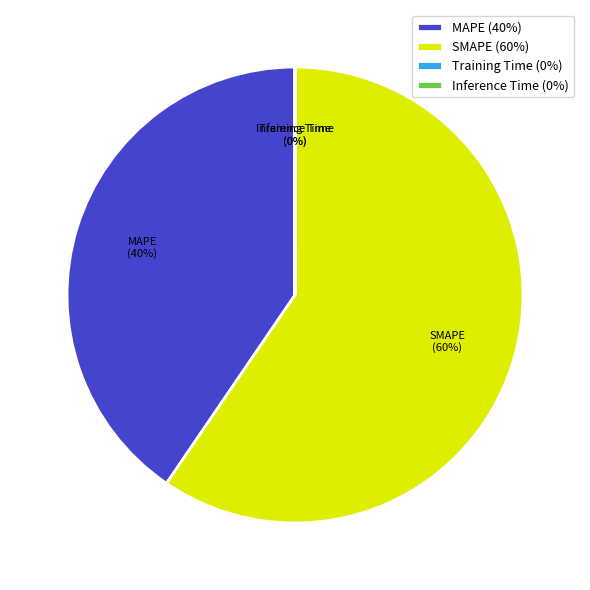

To the nearest percent, what is the difference between the largest and smallest slice percentages?

60%